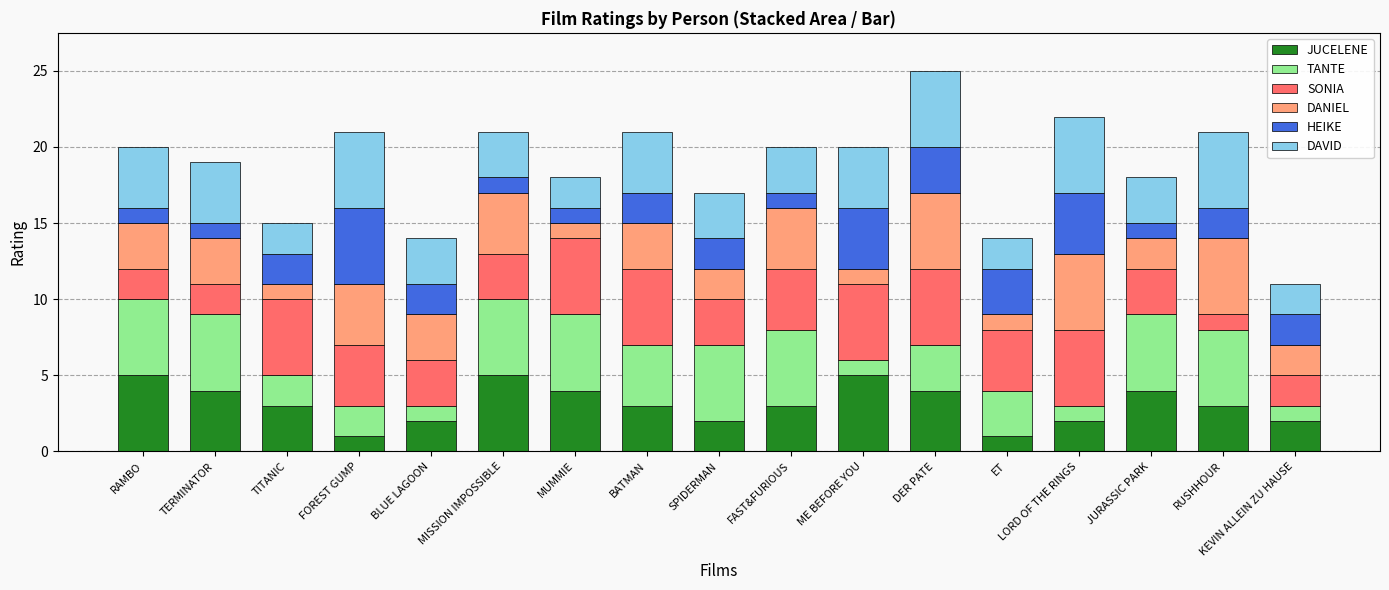

The value of JUCELENE at LORD OF THE RINGS is 2. True or false?

True